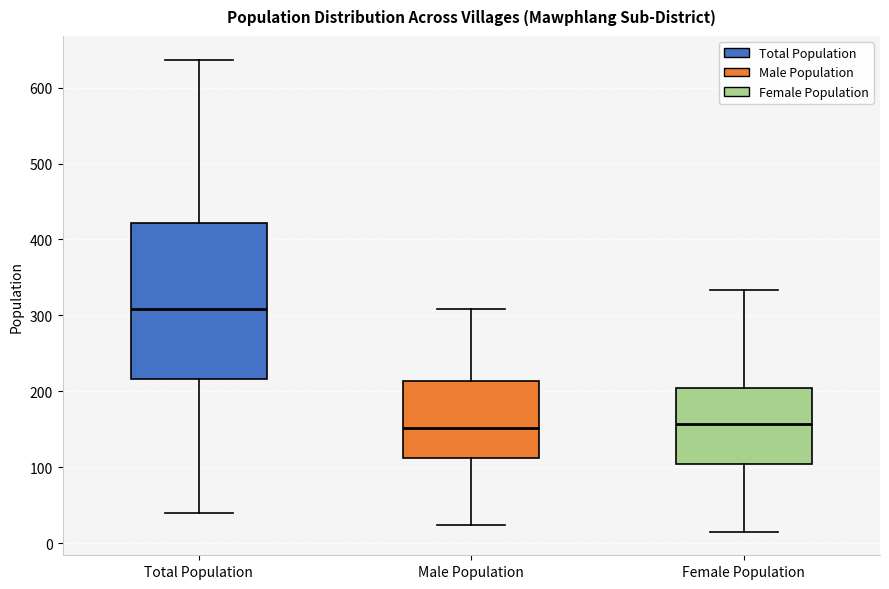

Reading left to right, transcribe this box plot: for each box, give where its median line is, the range the box spans, and where its two whiskers end, as read against the y-axis. The values are not printed on the chart, so give them approximately, as read against the axis.

Total Population: median 310, box 220 to 420, whiskers 40 to 640
Male Population: median 150, box 110 to 210, whiskers 20 to 310
Female Population: median 160, box 100 to 200, whiskers 20 to 330